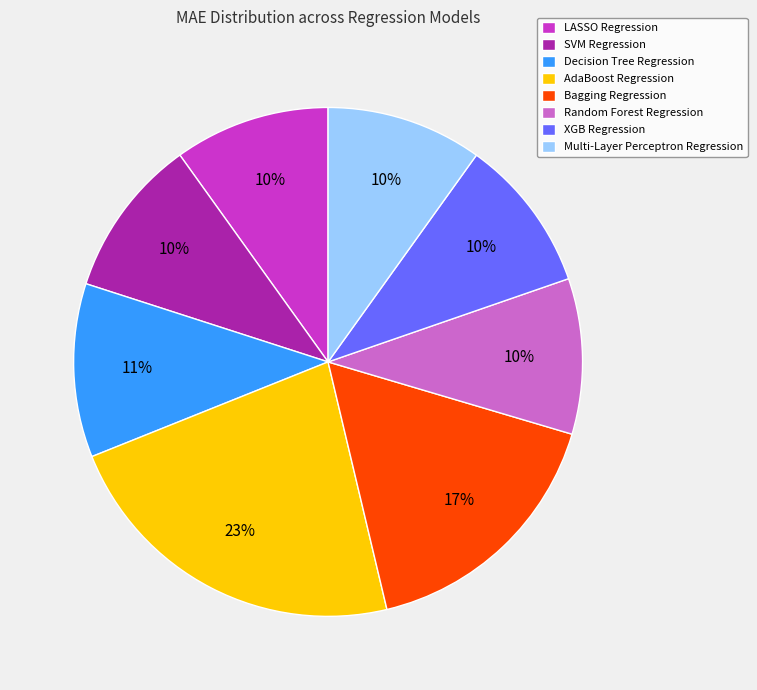

How many slices are in this pie chart?

8